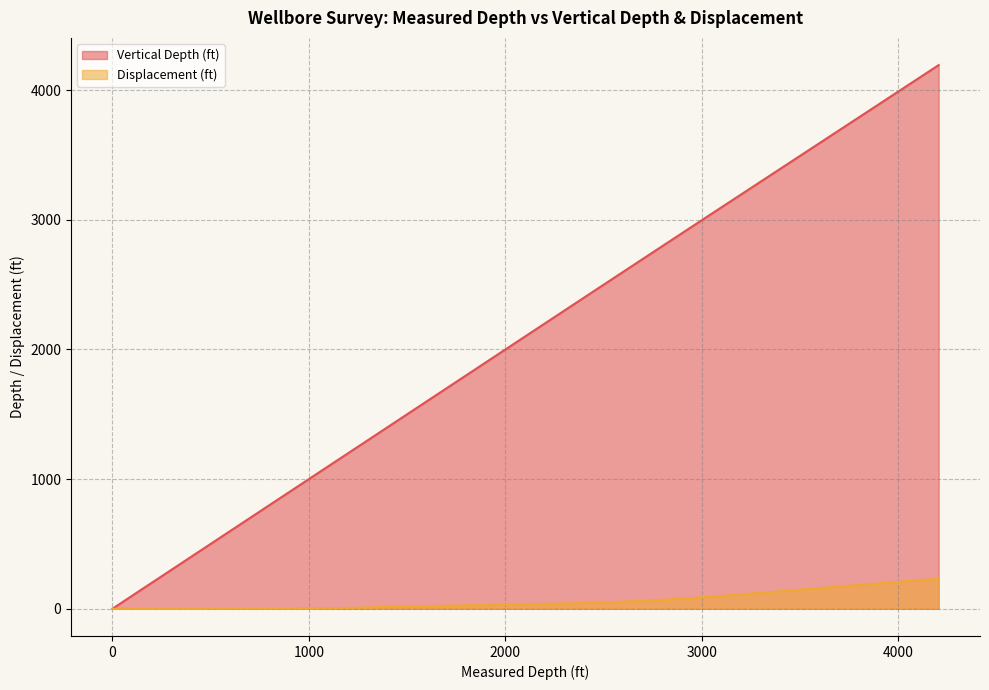

Does the chart display data point markers on the line(s)?

No